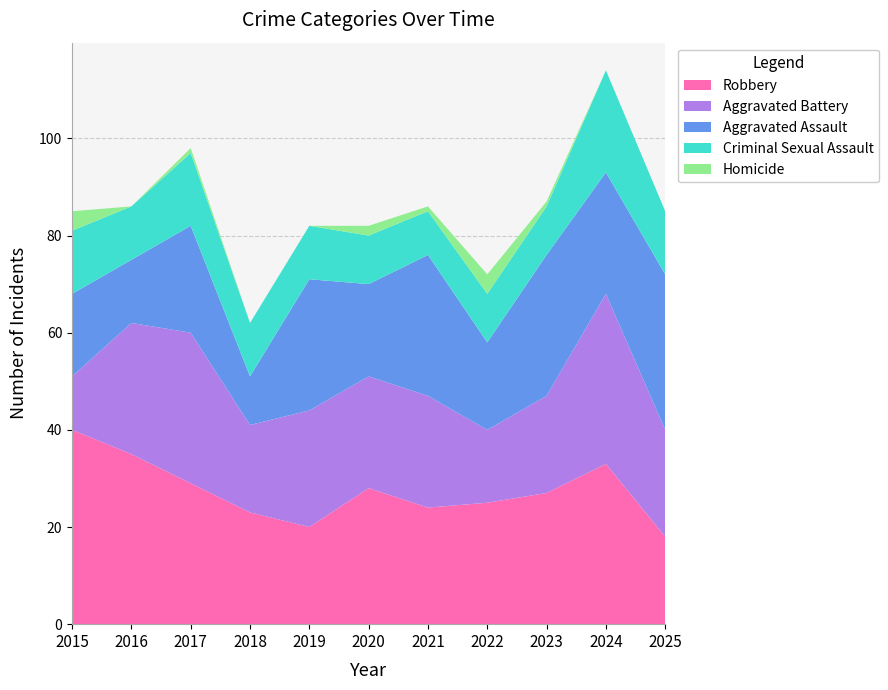

Reading left to right, what are all the values shown in this chart?

Aggravated Assault: 2015=17	2016=13	2017=22	2018=10	2019=27	2020=19	2021=29	2022=18	2023=29	2024=25	2025=32
Aggravated Battery: 2015=11	2016=27	2017=31	2018=18	2019=24	2020=23	2021=23	2022=15	2023=20	2024=35	2025=22
Criminal Sexual Assault: 2015=13	2016=11	2017=15	2018=11	2019=11	2020=10	2021=9	2022=10	2023=10	2024=21	2025=13
Homicide: 2015=4	2016=0	2017=1	2018=0	2019=0	2020=2	2021=1	2022=4	2023=1	2024=0	2025=0
Robbery: 2015=40	2016=35	2017=29	2018=23	2019=20	2020=28	2021=24	2022=25	2023=27	2024=33	2025=18